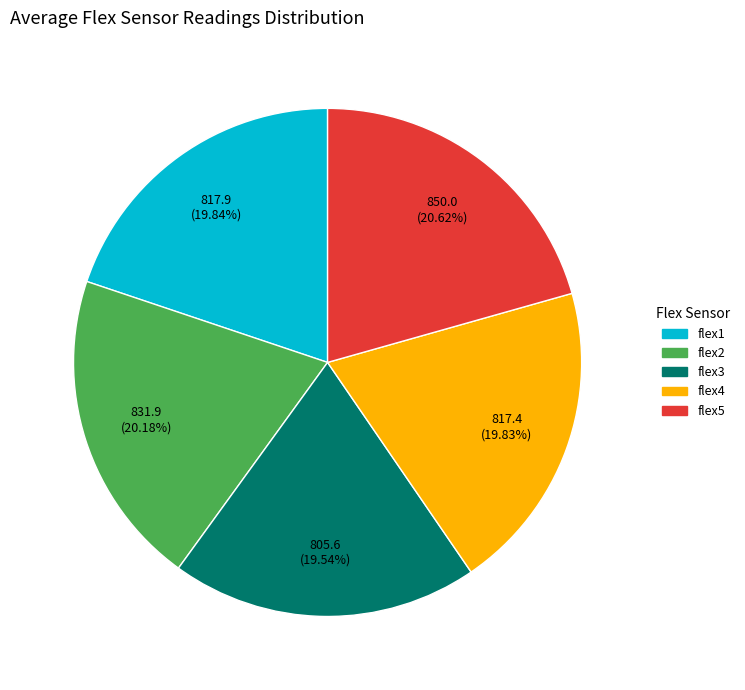

Is the sum of flex3 and flex1 greater than half?

No